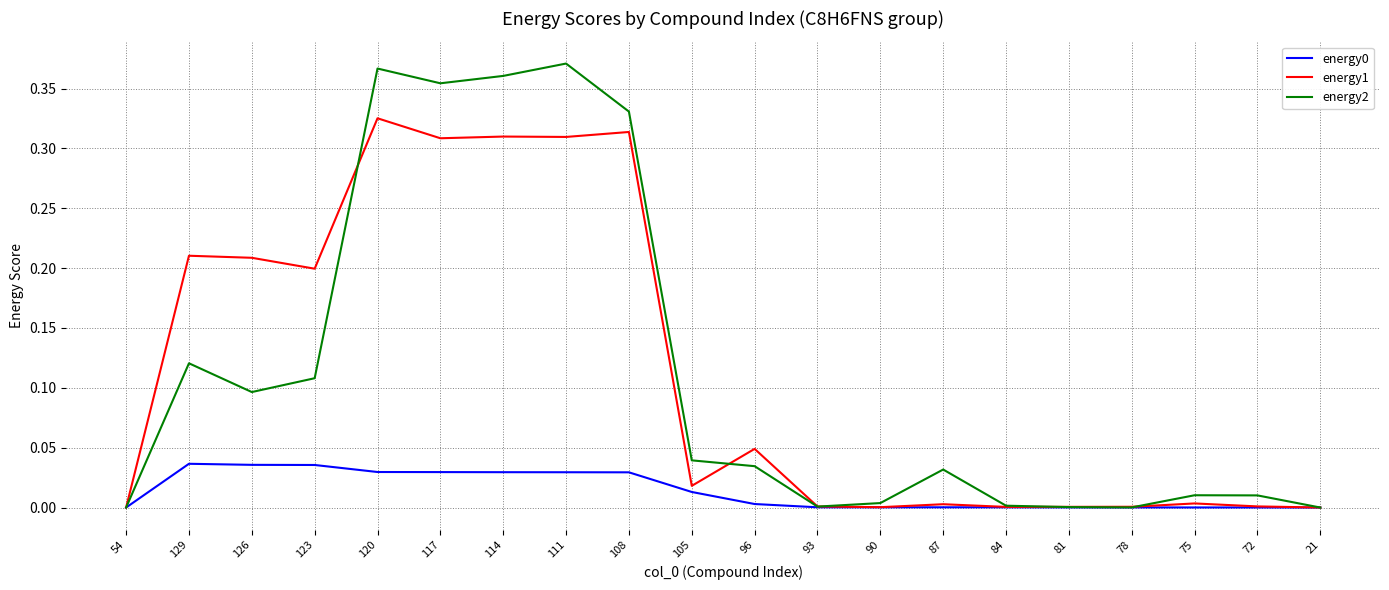

The energy0 series shows 0.0 at 108. True or false?

True